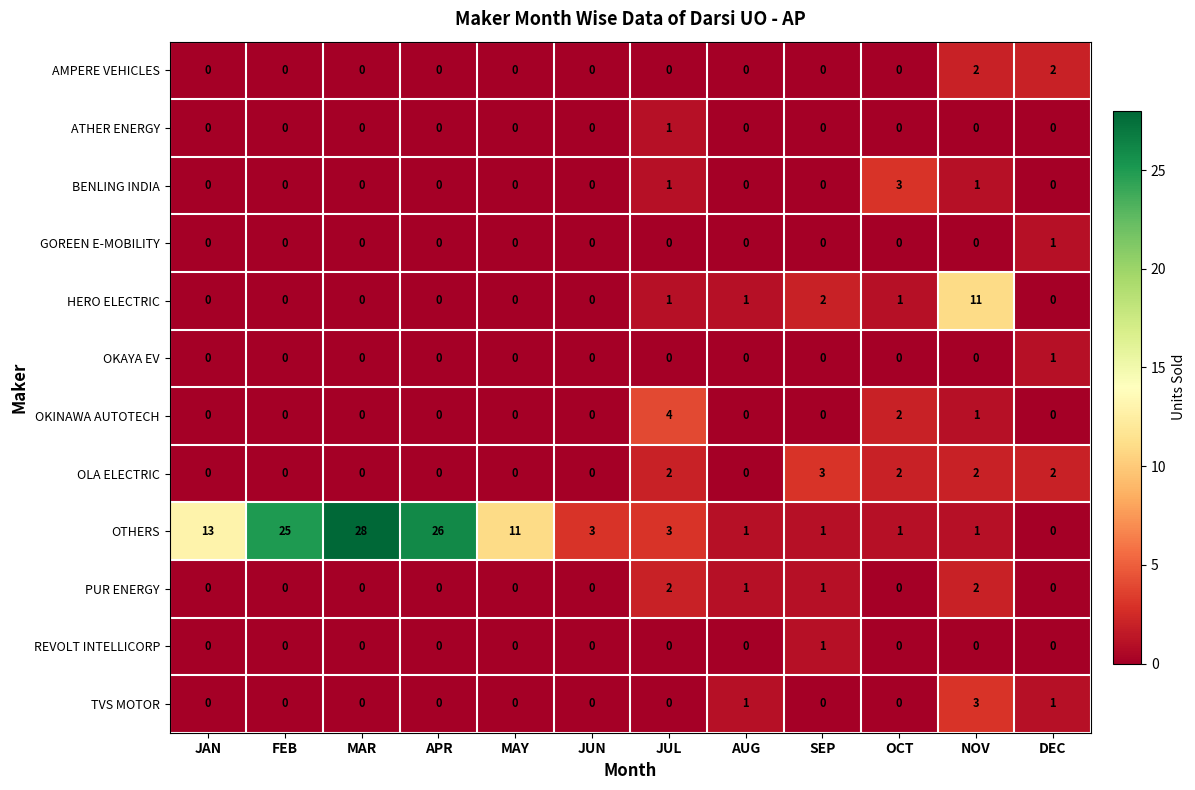

At how many categories does at least one series exceed 15?

3